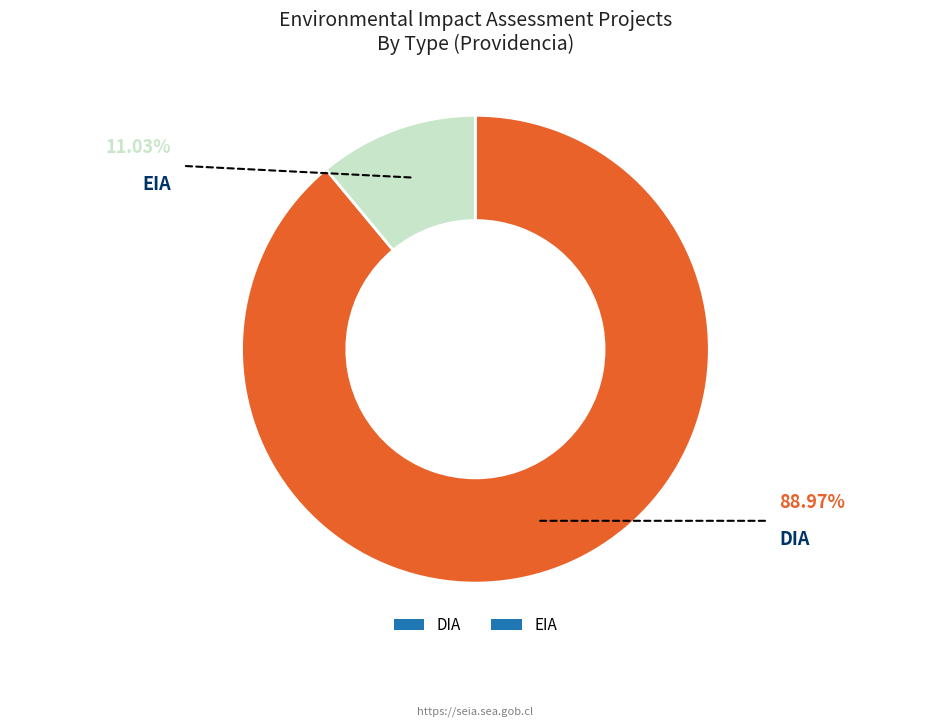

How many slices are in this pie chart?

2